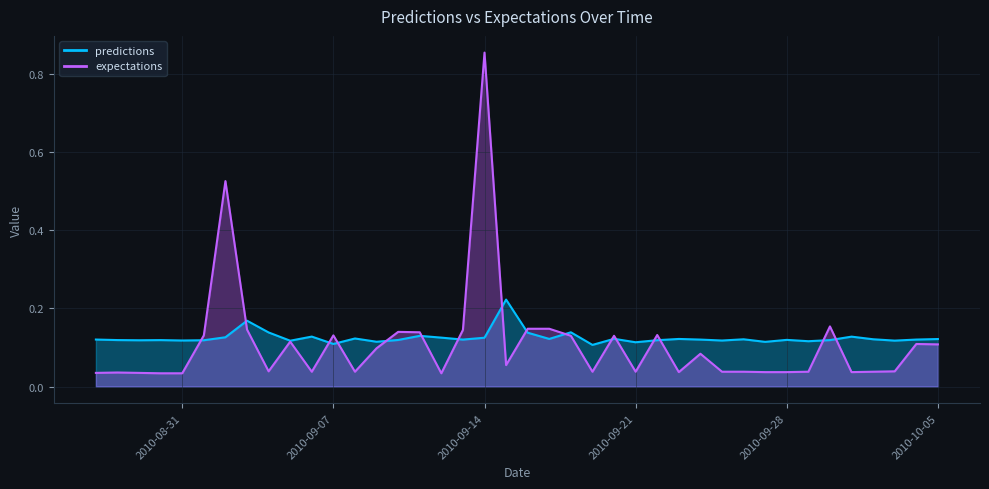

What position from the left is 2010-10-05?

40